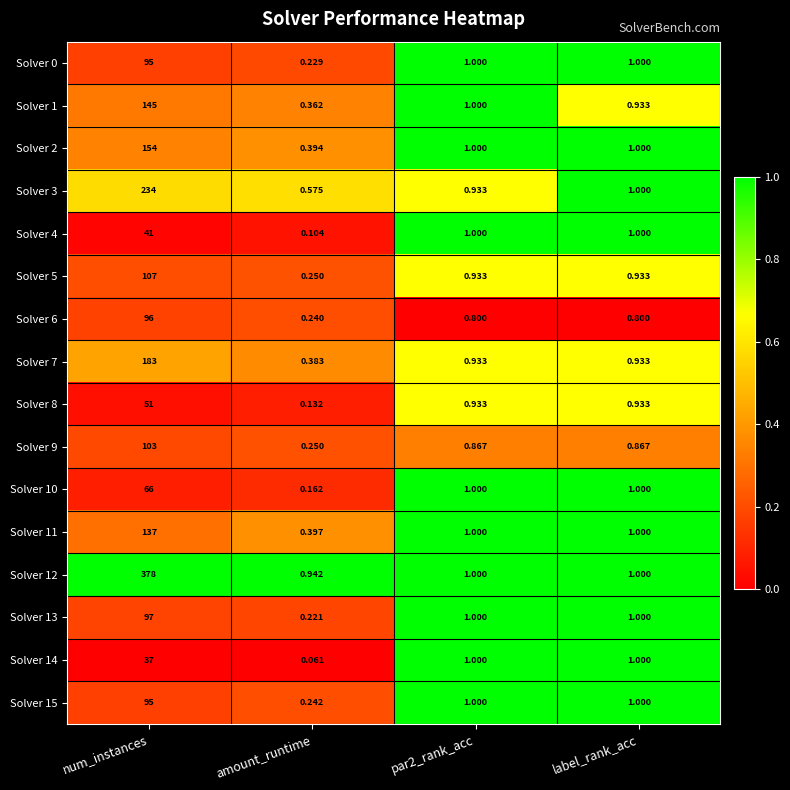

Is the value of Solver 0 at par2_rank_acc greater than the value of Solver 8 at num_instances?

No